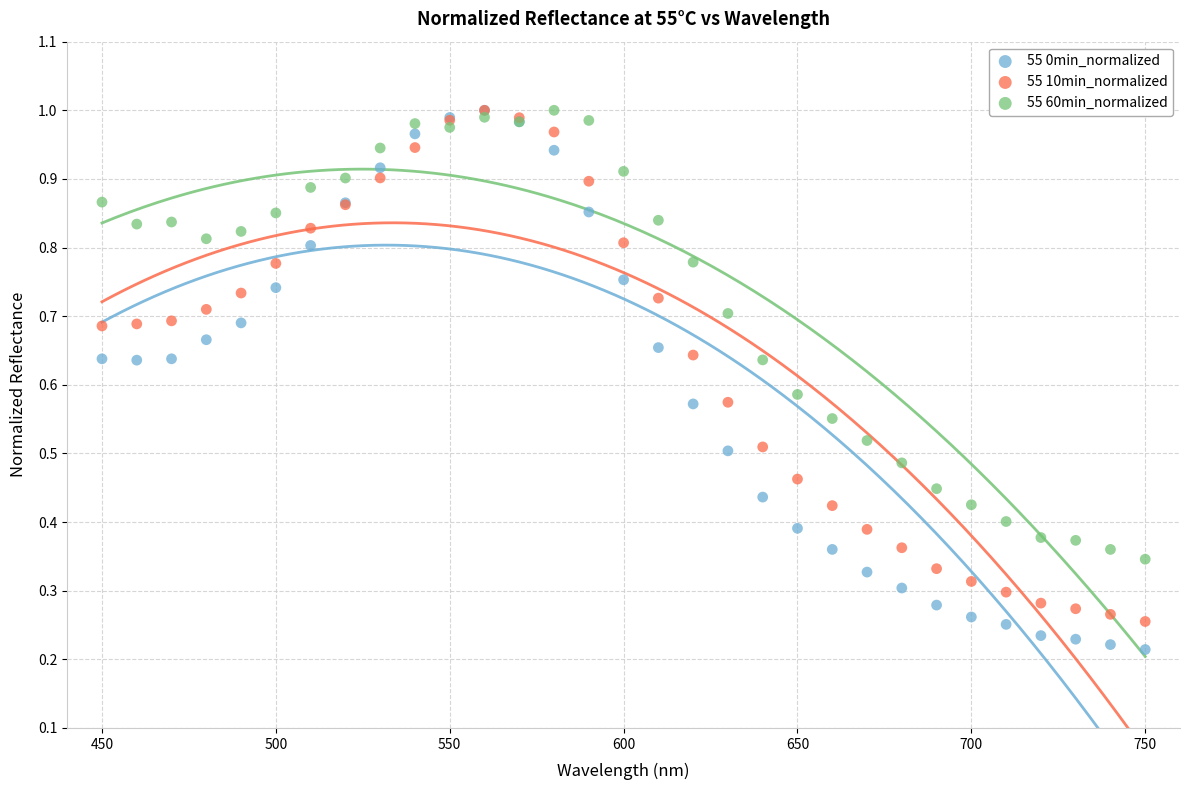

Which series has the widest spread of Y values?

55 0min_normalized